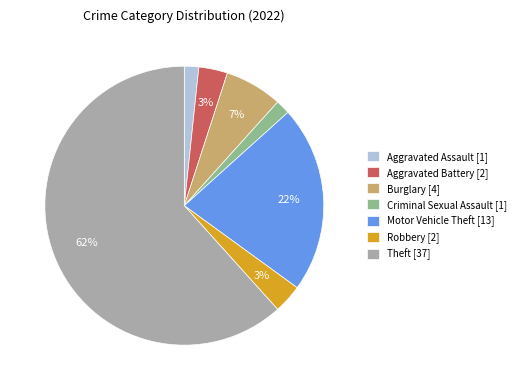

Which category accounts for the majority?

Theft